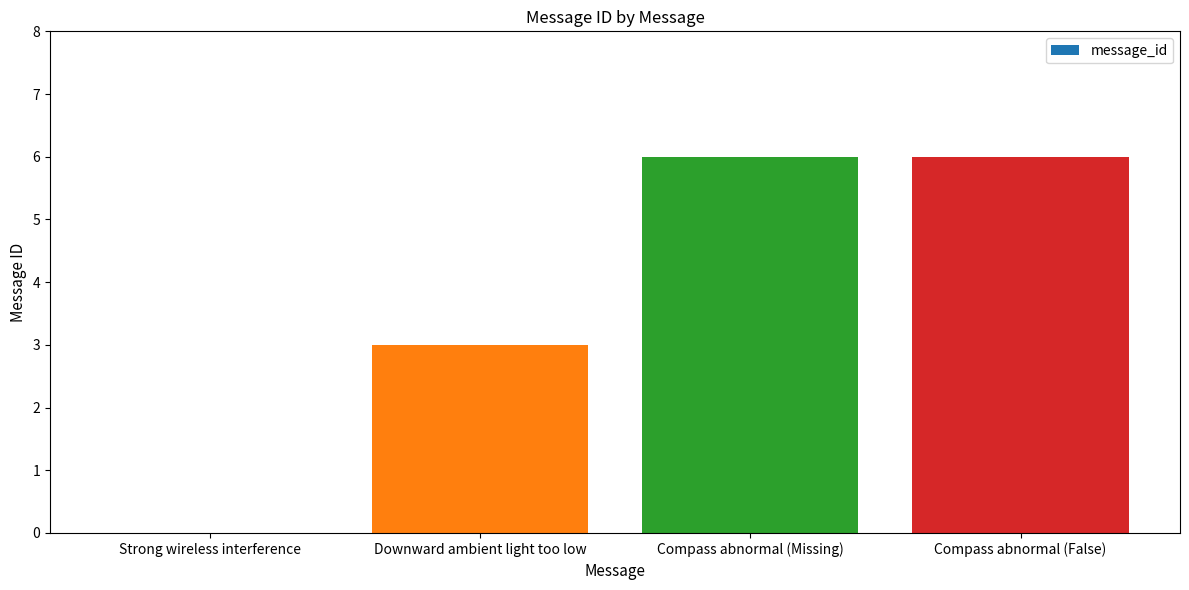

Are the bars grouped side by side (vs. stacked)?

No